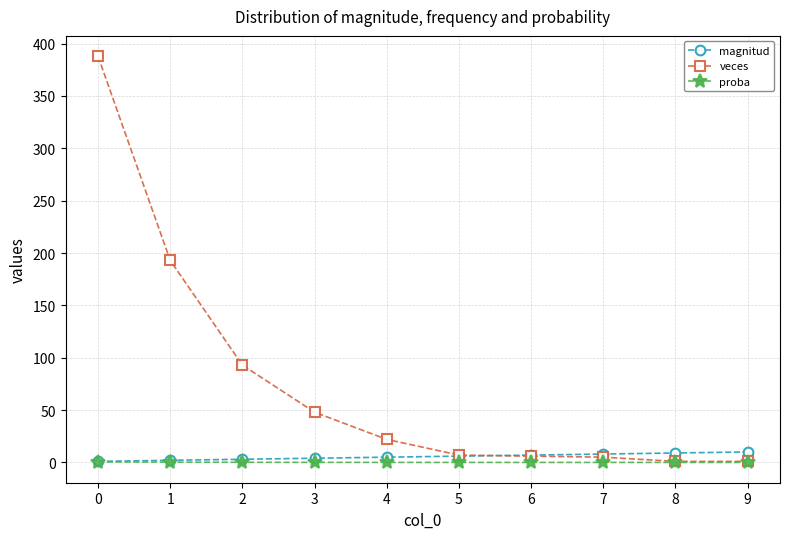

What is the highest value of the veces series?

388.0